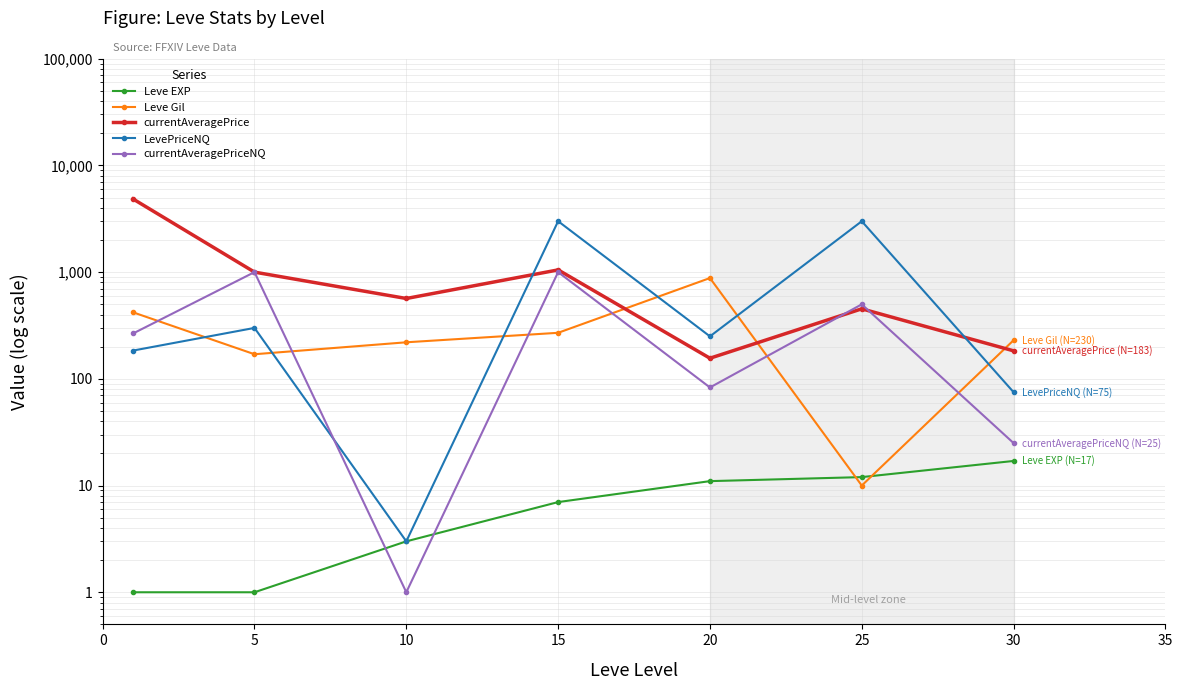

True or false: Leve EXP and currentAveragePrice cross at least once.

False